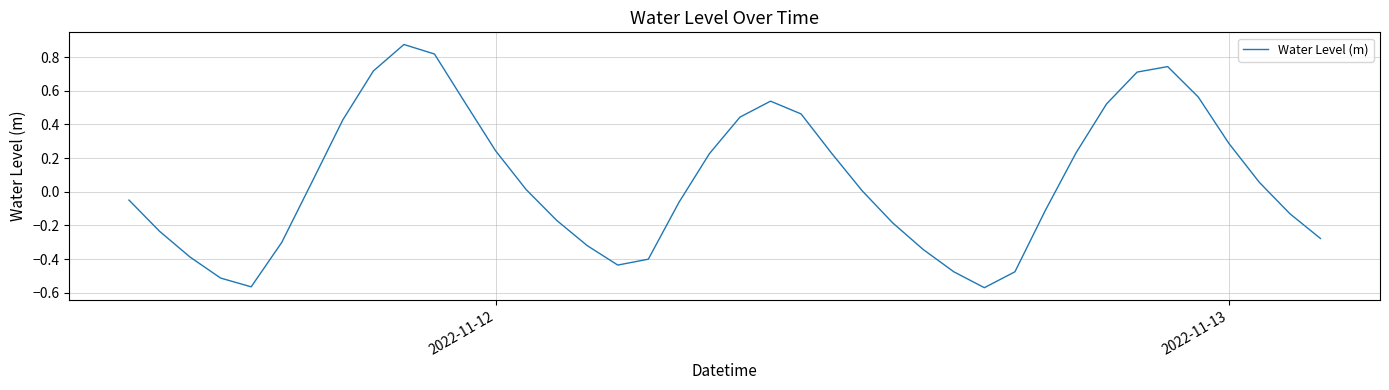

What is the difference between the maximum and minimum values?

1.4